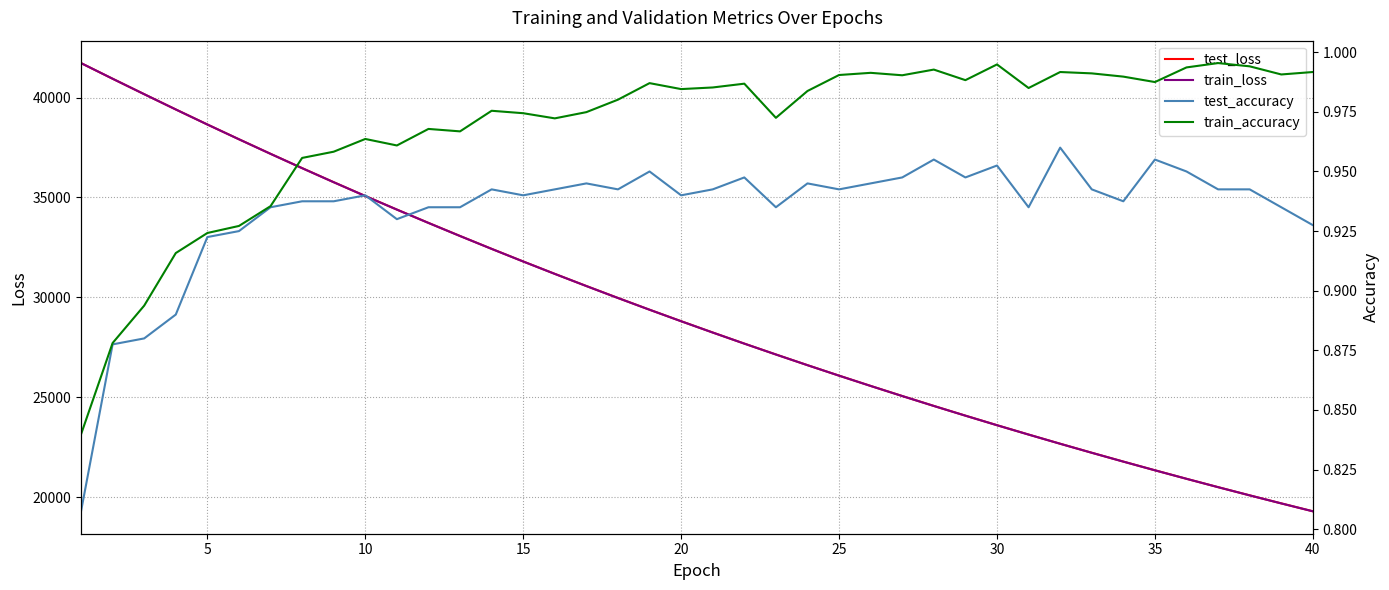

How many interior local valleys does the train_accuracy series have?

10